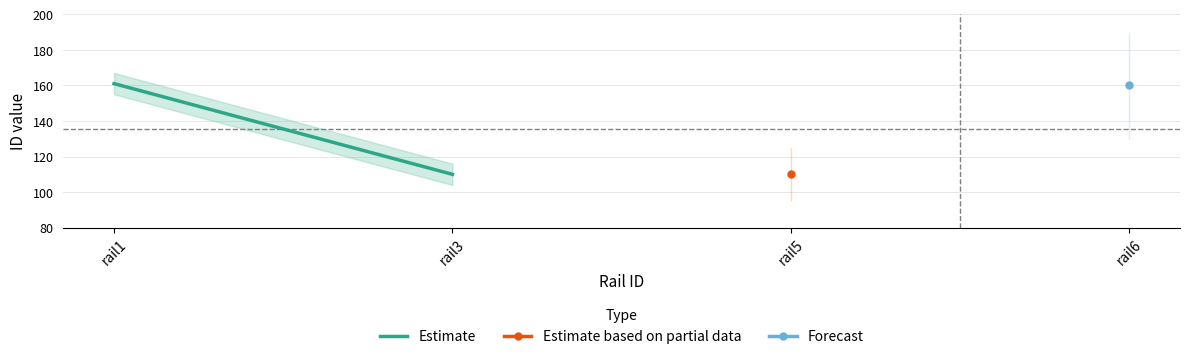

The value at rail1 is 281. True or false?

False